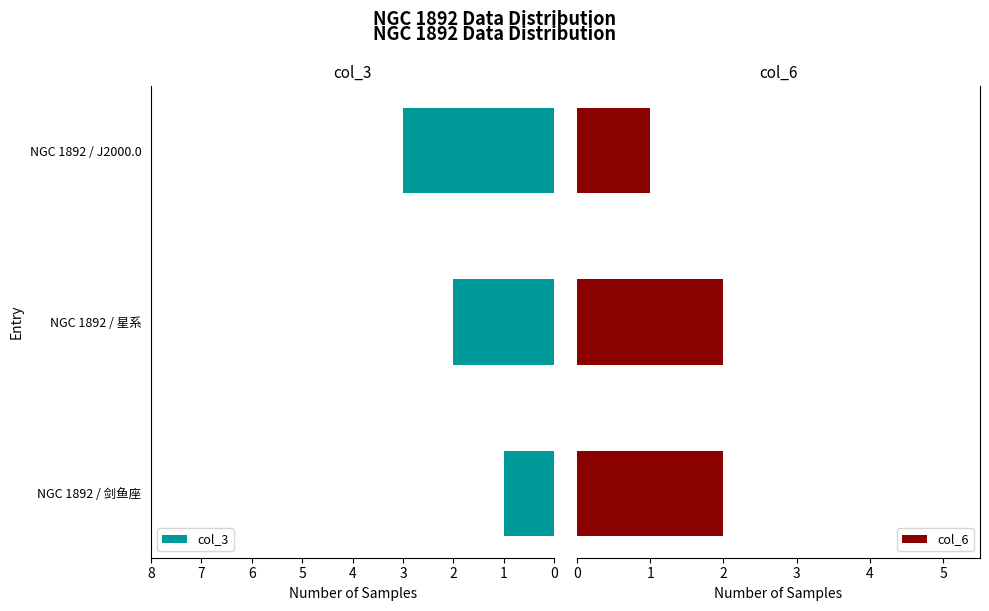

What is the difference between the col_3 values at NGC 1892 / J2000.0 and NGC 1892 / 剑鱼座?

2